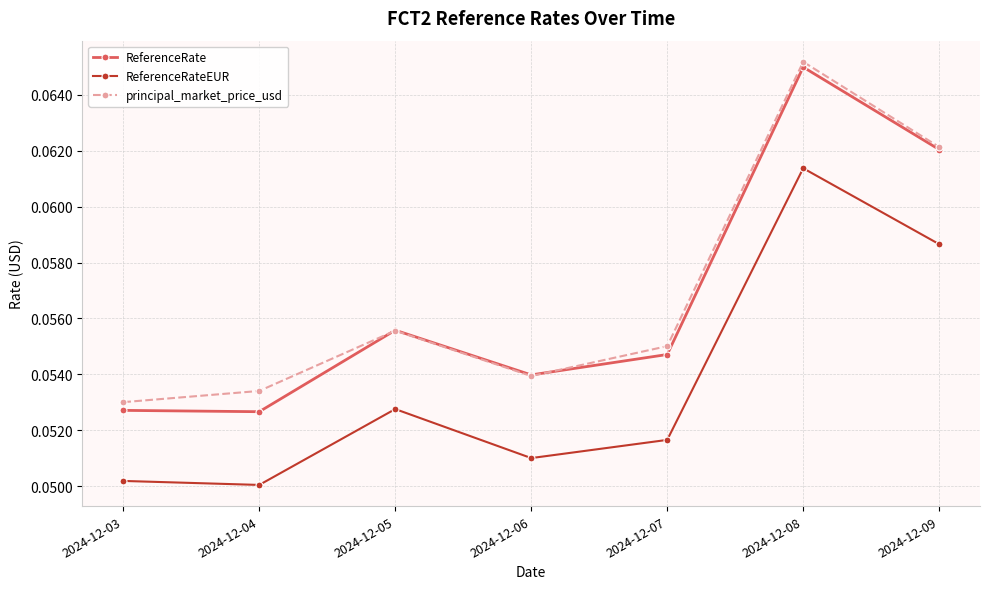

True or false: principal_market_price_usd and ReferenceRateEUR cross at least once.

False